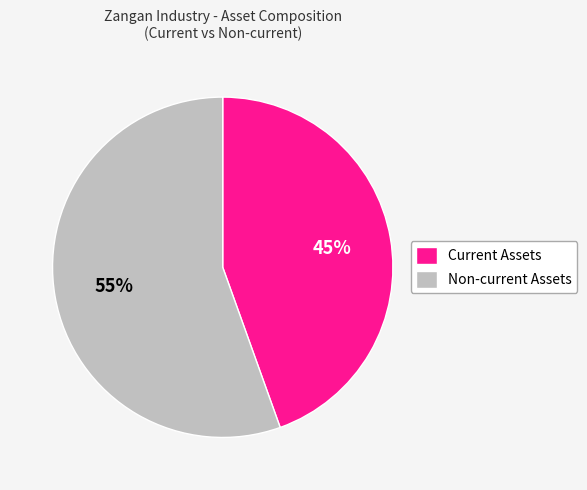

The Current Assets slice represents 45% of the pie. True or false?

True